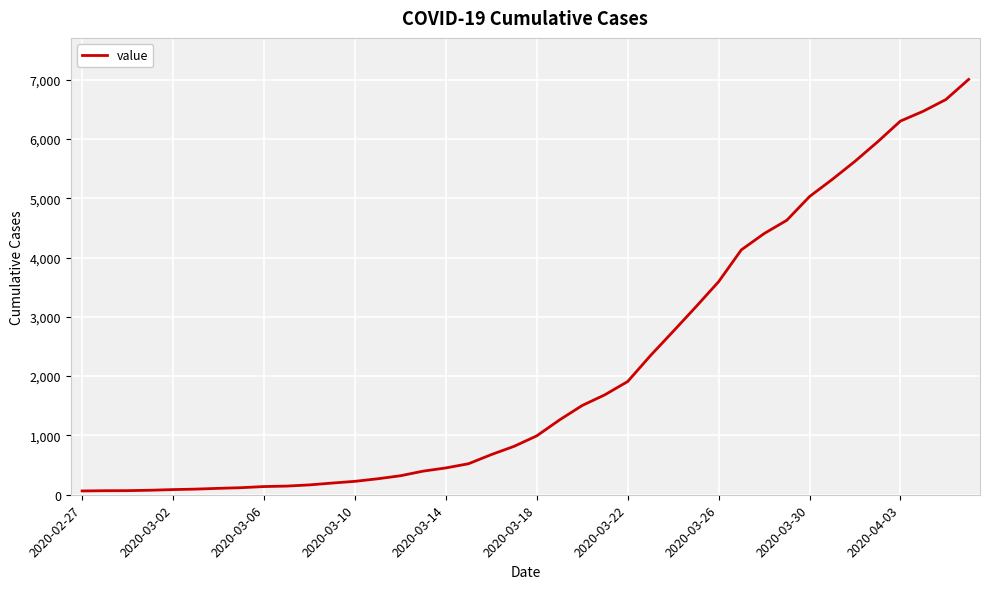

How many lines are shown in the chart?

1